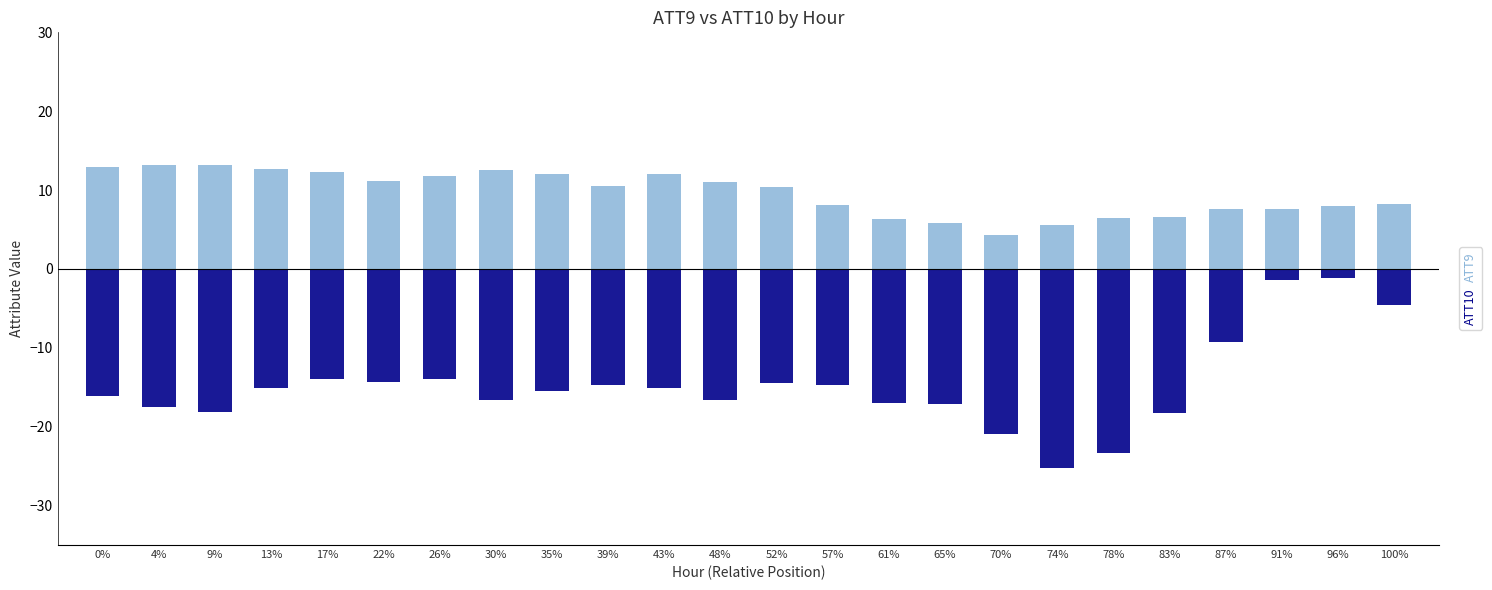

Rank the categories by ATT10 value from highest to lowest.

96%, 91%, 100%, 87%, 26%, 17%, 22%, 52%, 57%, 39%, 43%, 13%, 35%, 0%, 30%, 48%, 61%, 65%, 4%, 9%, 83%, 70%, 78%, 74%